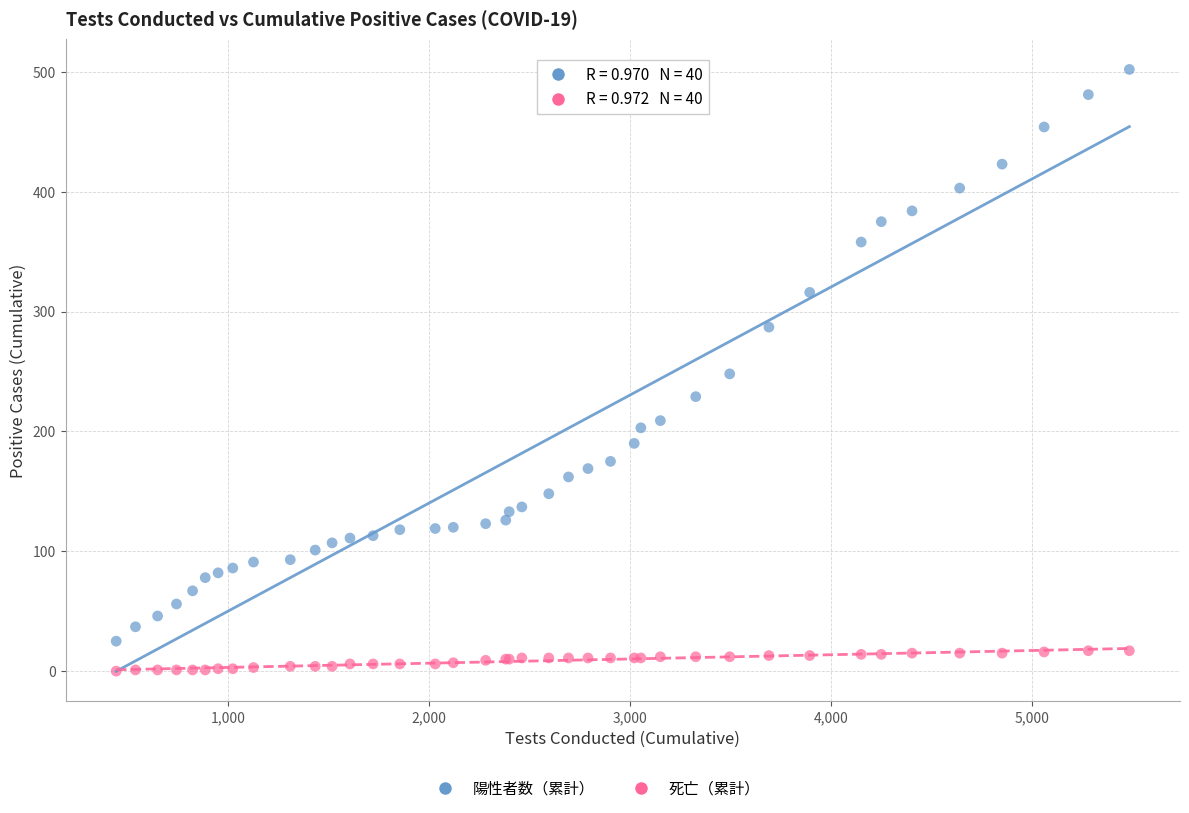

Which series contains the highest Y value?

陽性者数（累計）